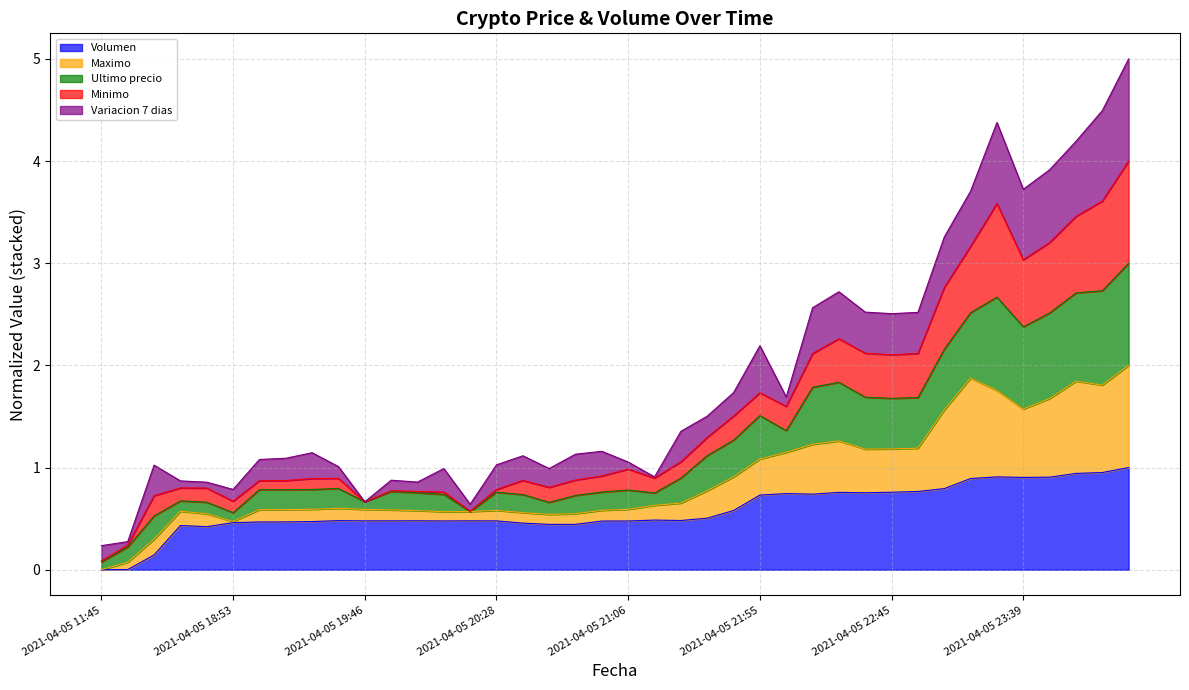

What is the highest value of the Volumen series?

1.0